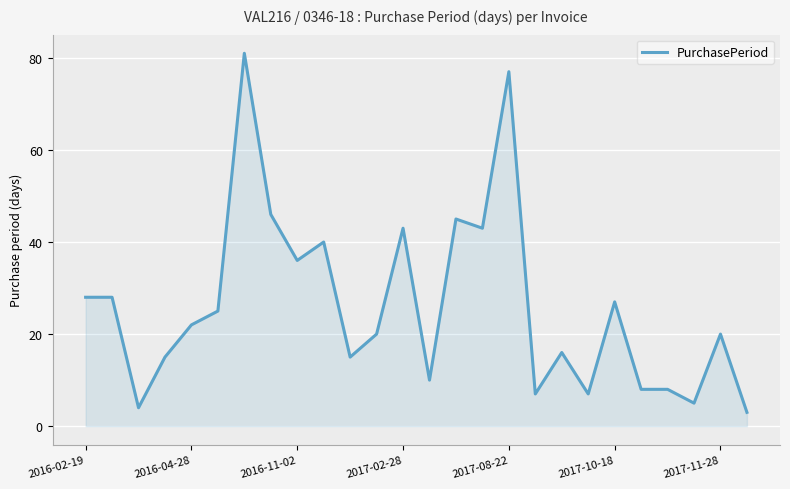

What is the difference between the maximum and minimum values?

78